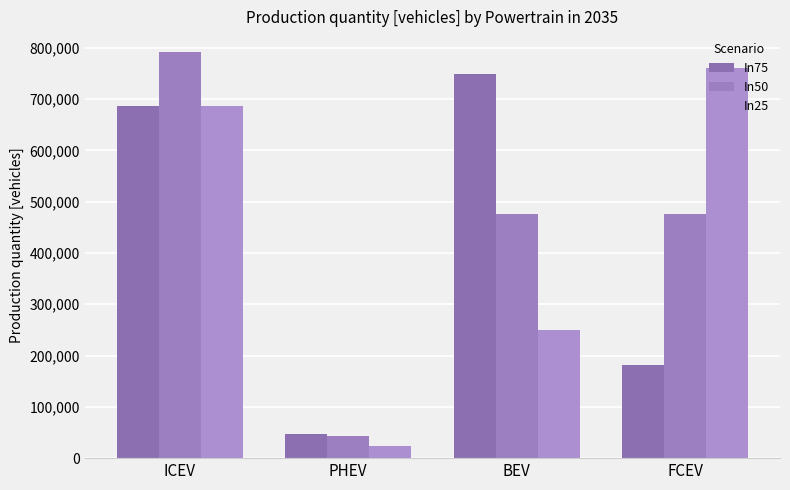

Does the chart contain stacked bars?

No